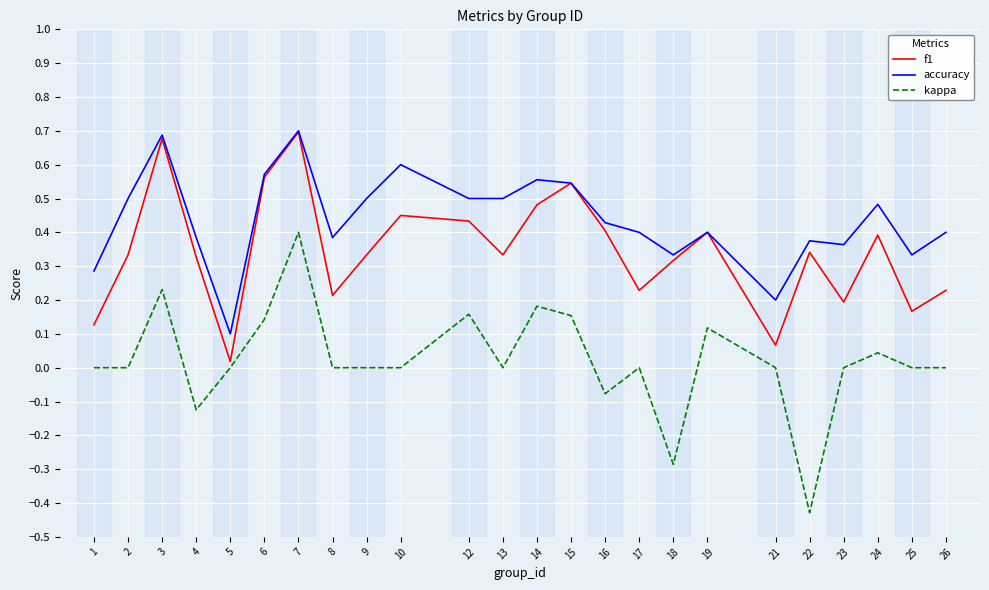

At which category does the chart reach its minimum across all series?

22